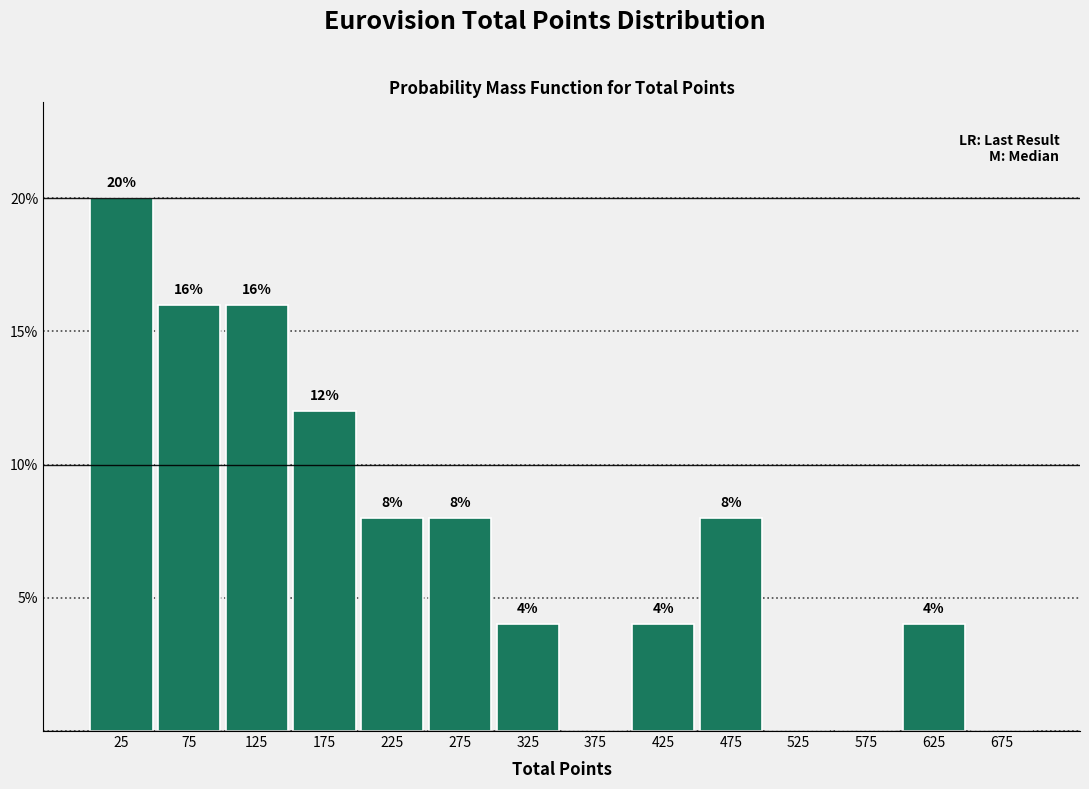

Which range on the x-axis has the tallest bar?

0 to 50